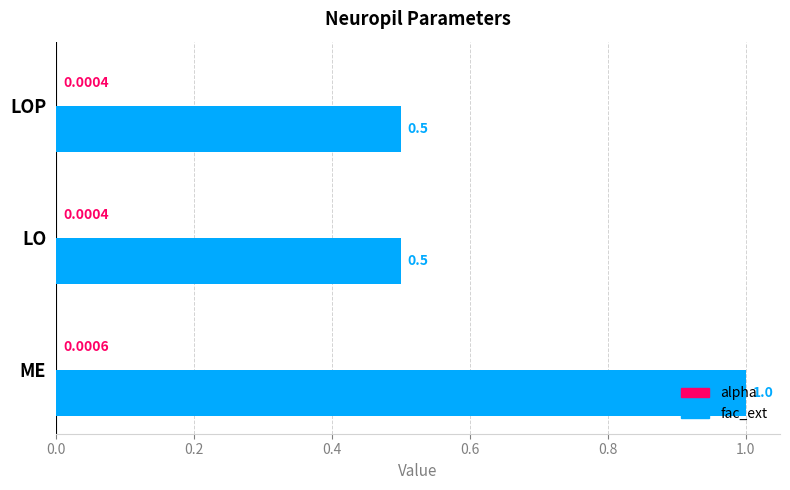

Which series changed the most between ME and LO?

fac_ext